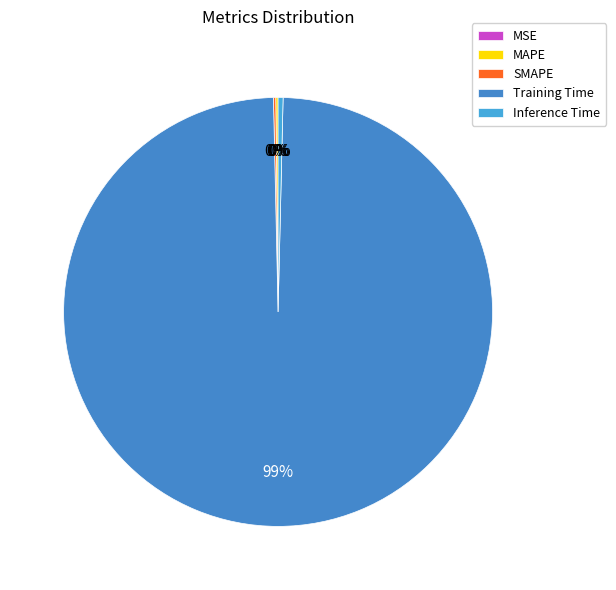

What percentage is the Training Time slice, to the nearest percent?

99%